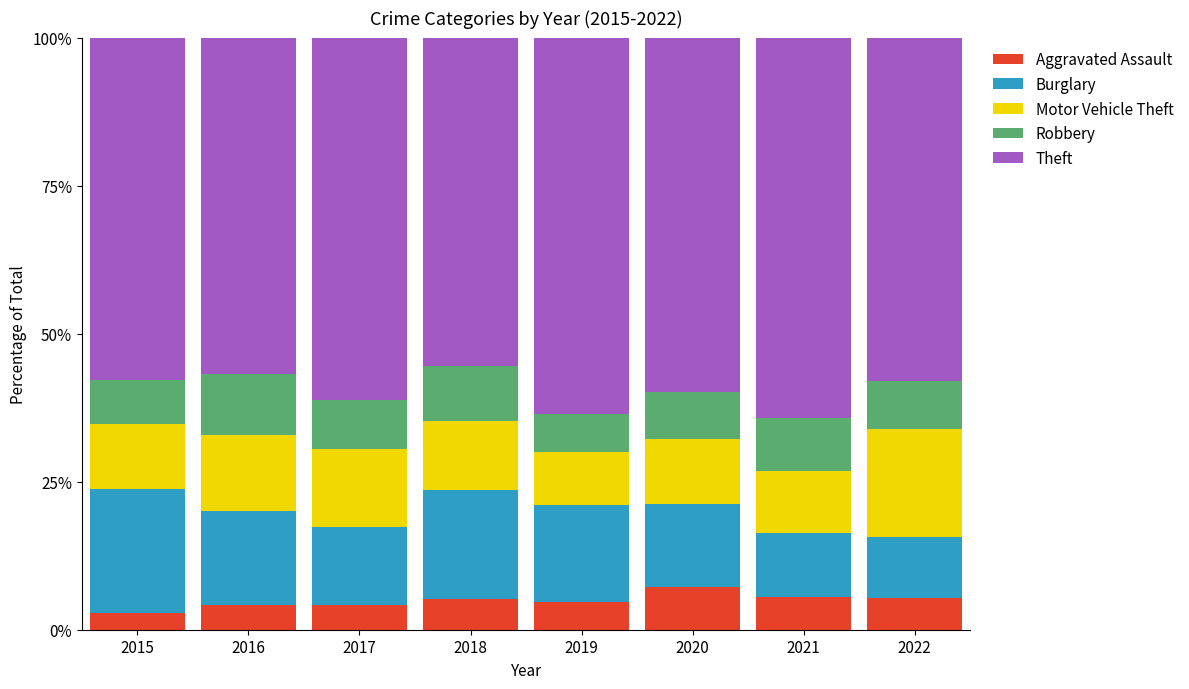

The value of Aggravated Assault at 2021 is 8.7. True or false?

False